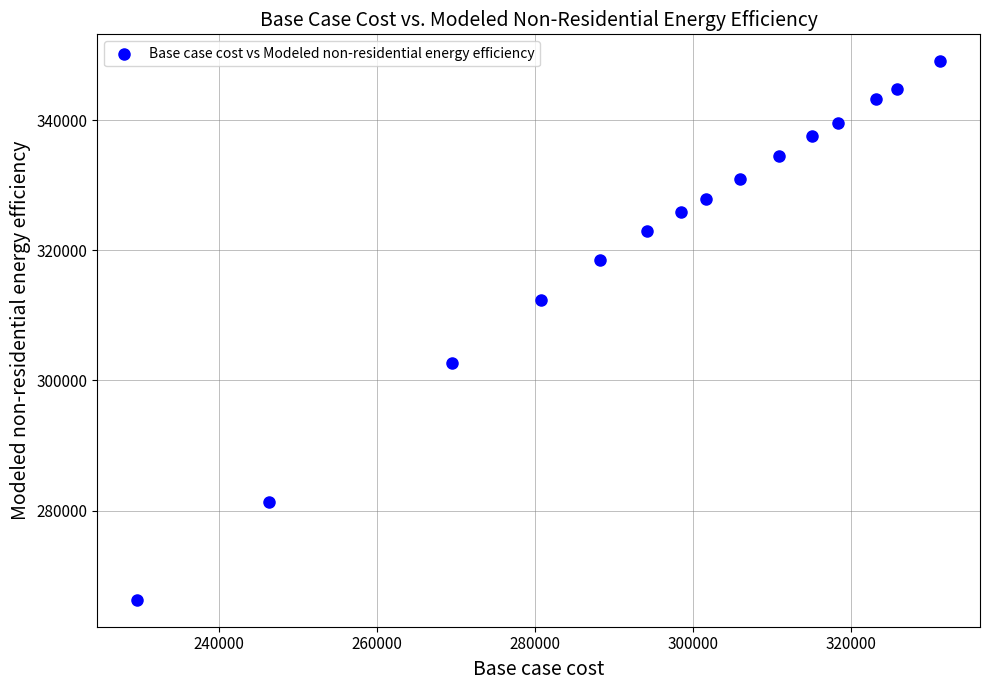

What is the range of X values (max minus min)?

101602.6